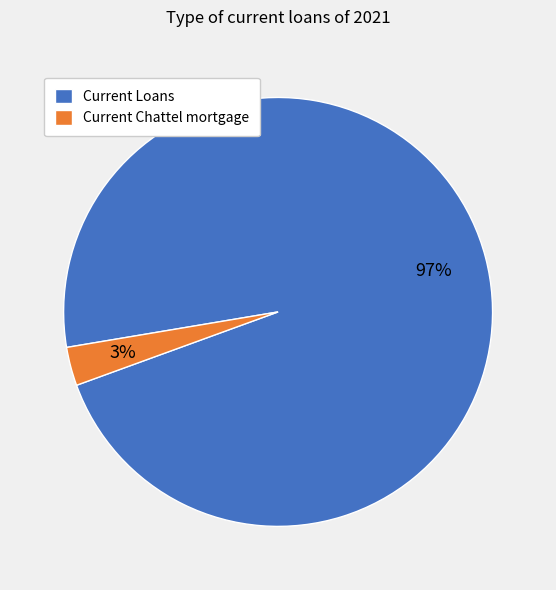

To the nearest percent, what is the difference between the Current Loans and Current Chattel mortgage slice percentages?

94%